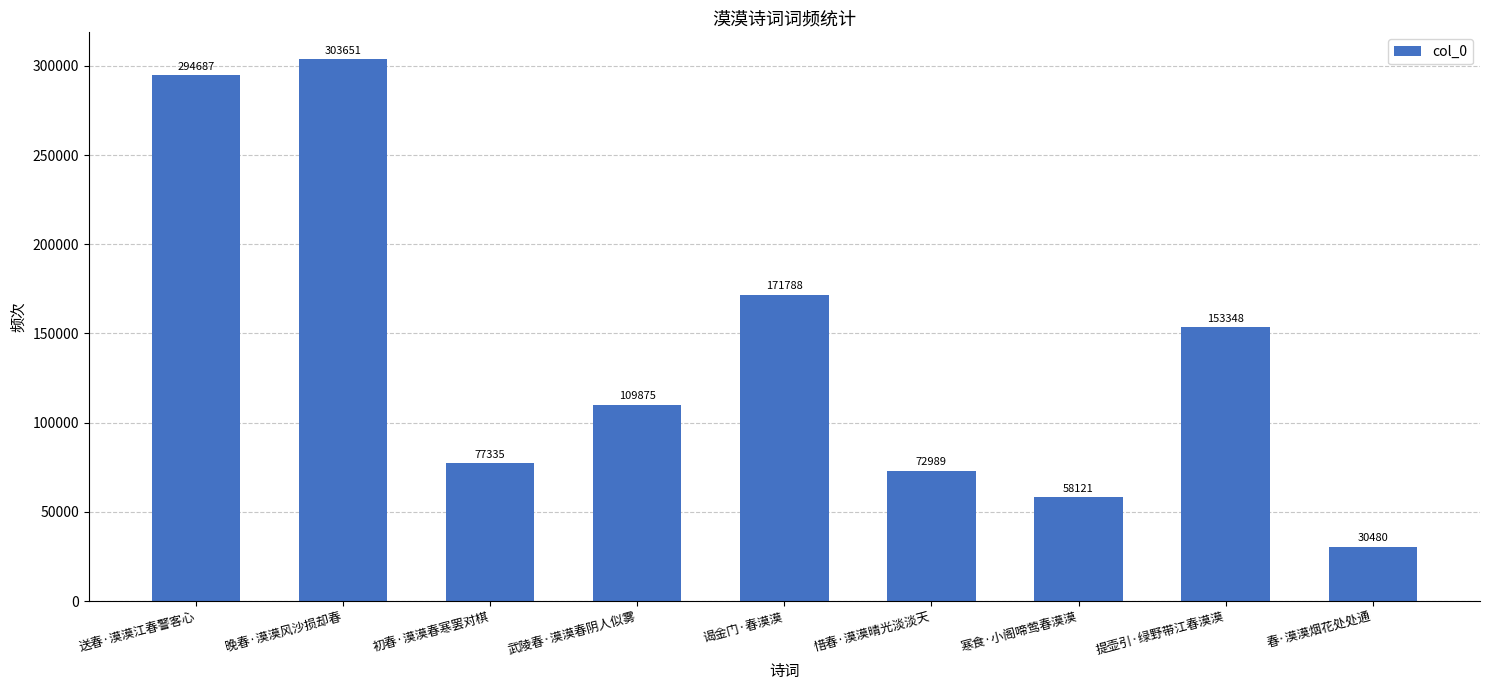

How many bars are there in total?

9